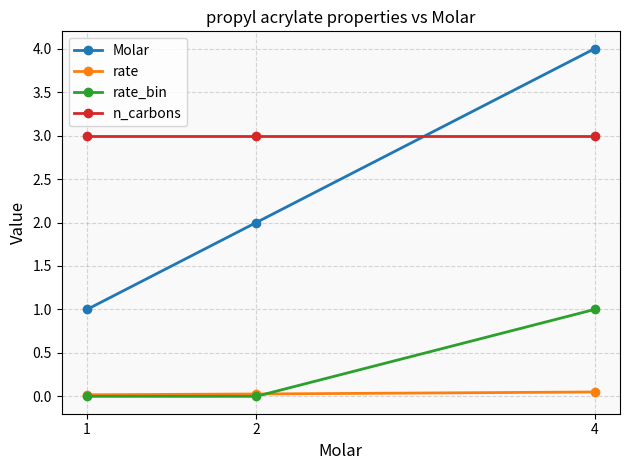

At how many categories does at least one series exceed 0?

3